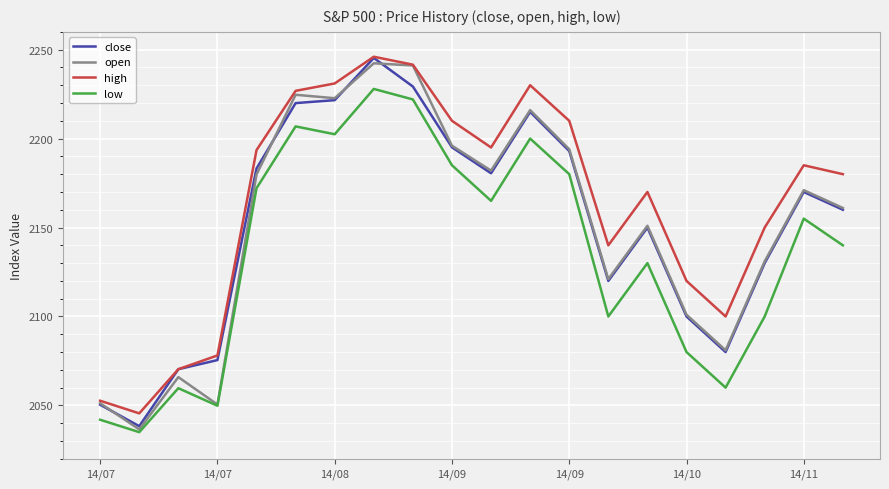

What is the maximum value shown in the chart?

2246.0